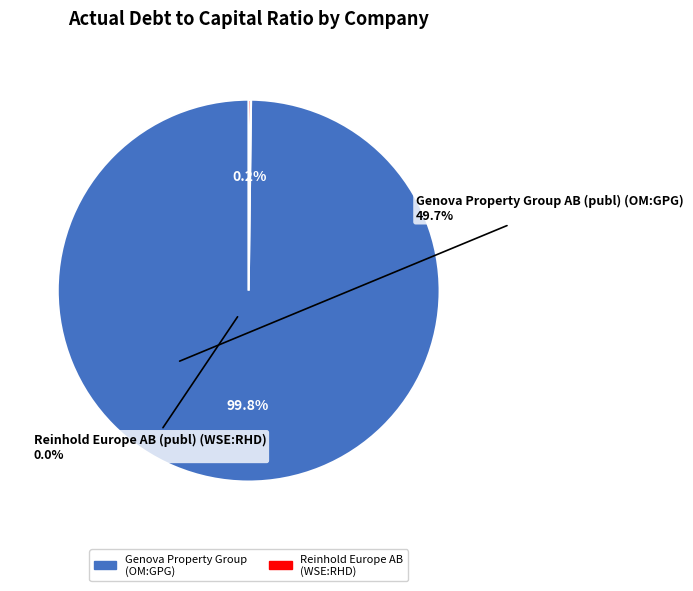

Is there a majority slice in this chart?

Yes